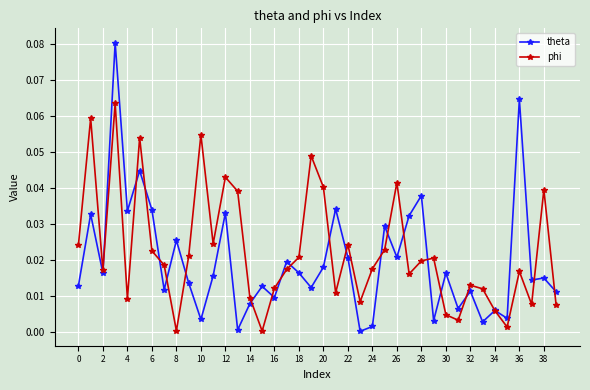

Which series has the widest spread of values?

theta